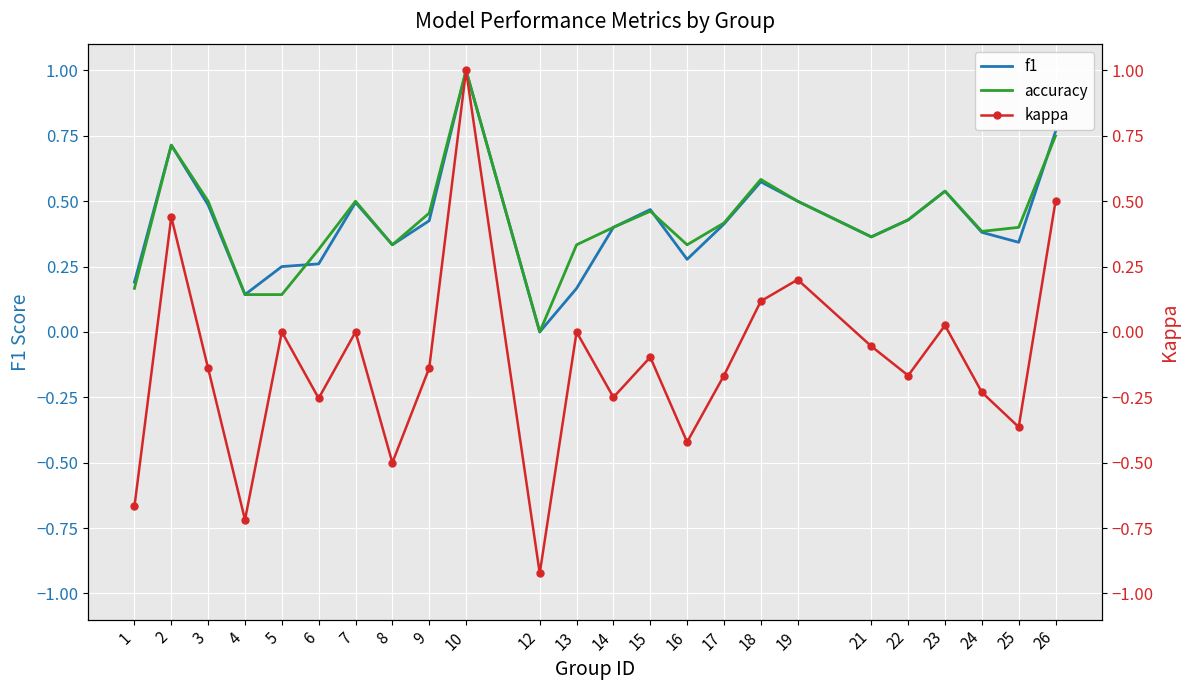

Which series changed the most between 22 and 23?

kappa